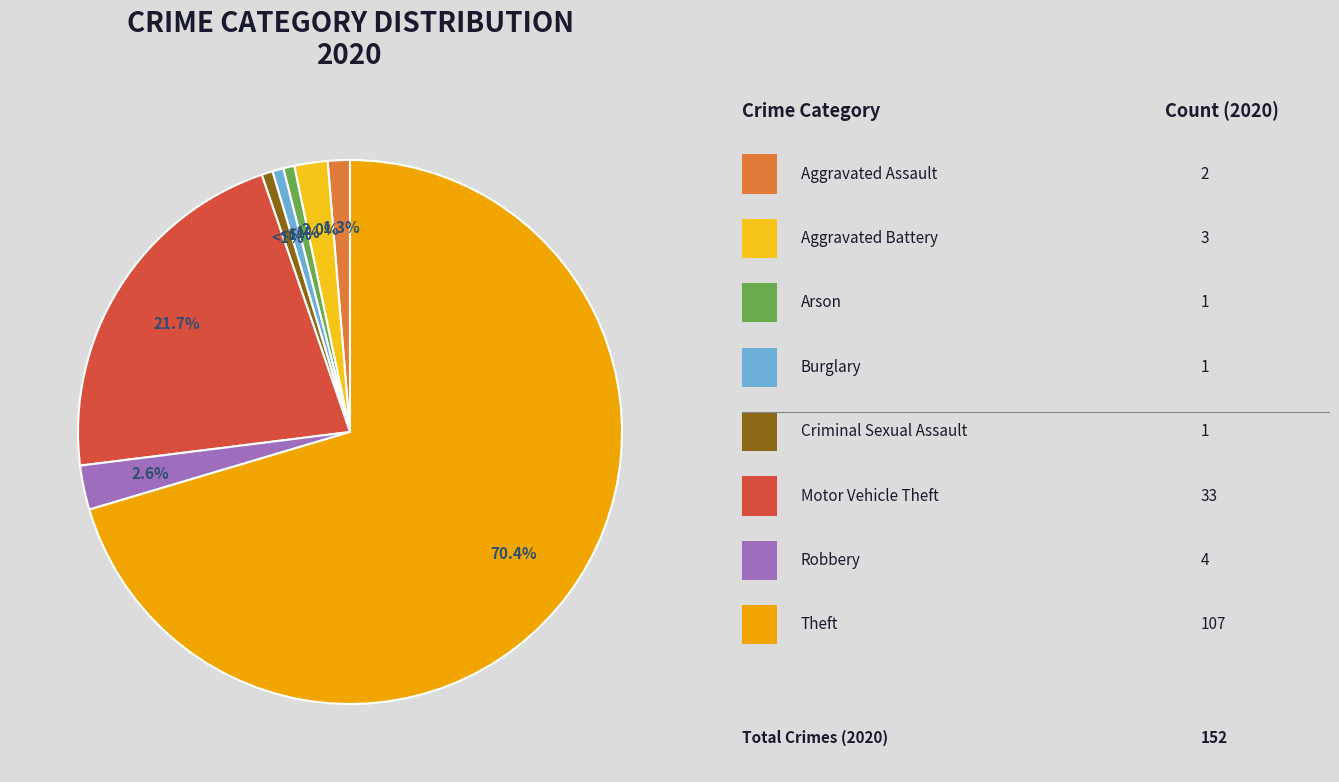

Is there a majority slice in this chart?

Yes